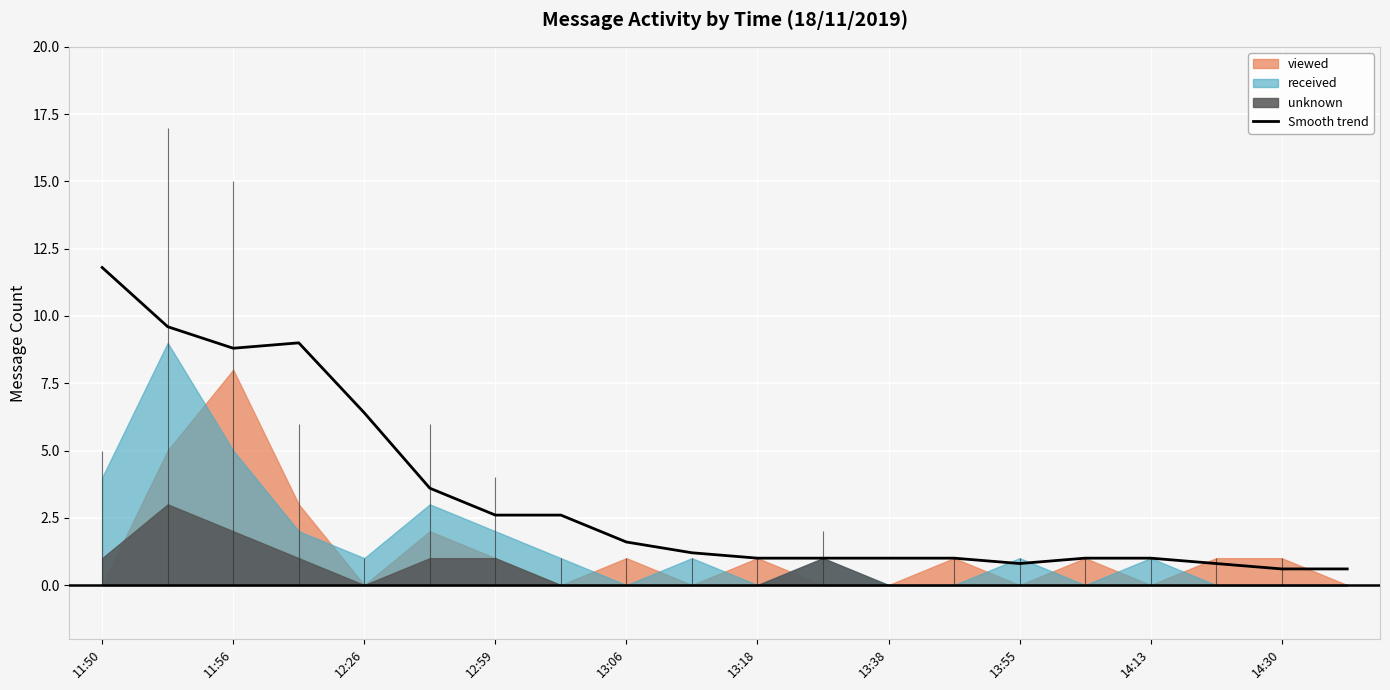

What is the minimum value for Smooth trend?

0.6